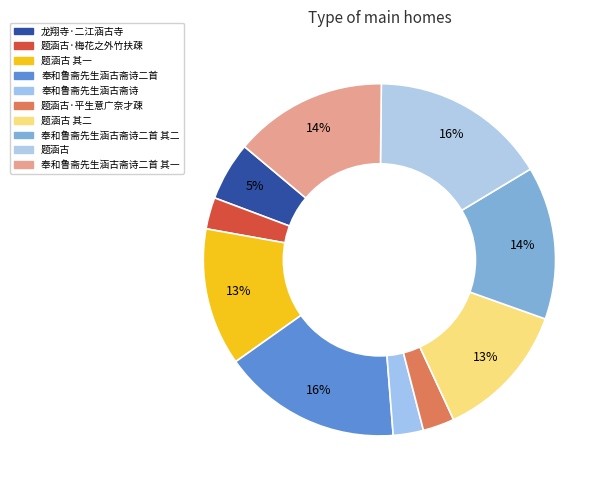

To the nearest percent, what portion does 龙翔寺·二江涵古寺 represent?

5%